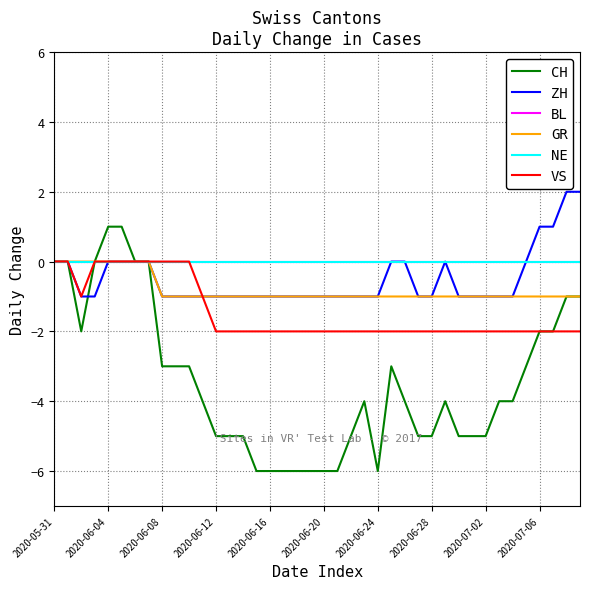

True or false: CH and GR intersect in this chart.

False